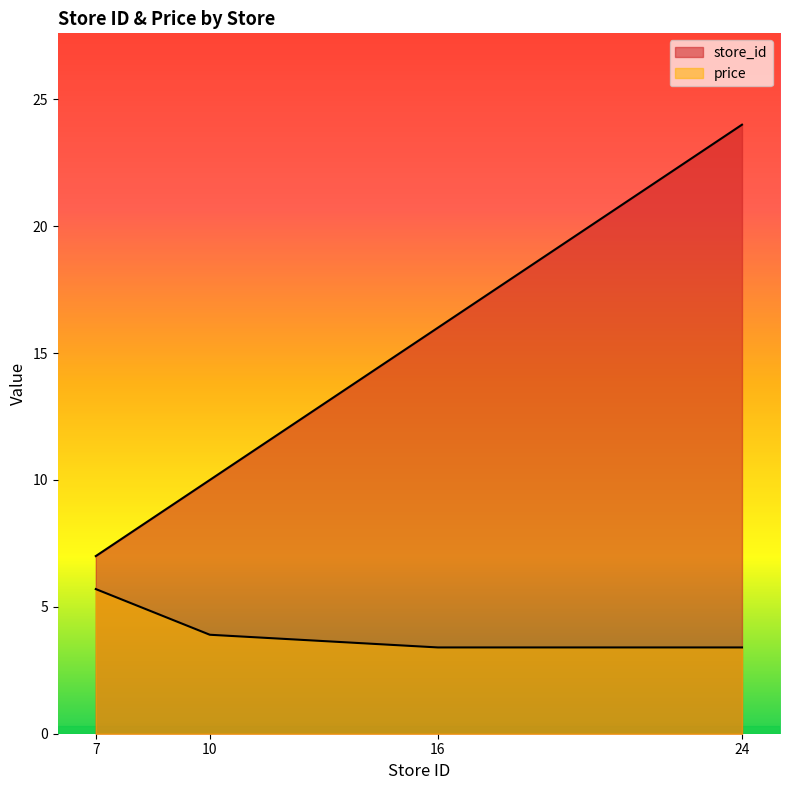

What are all the series names shown in the legend?

store_id, price